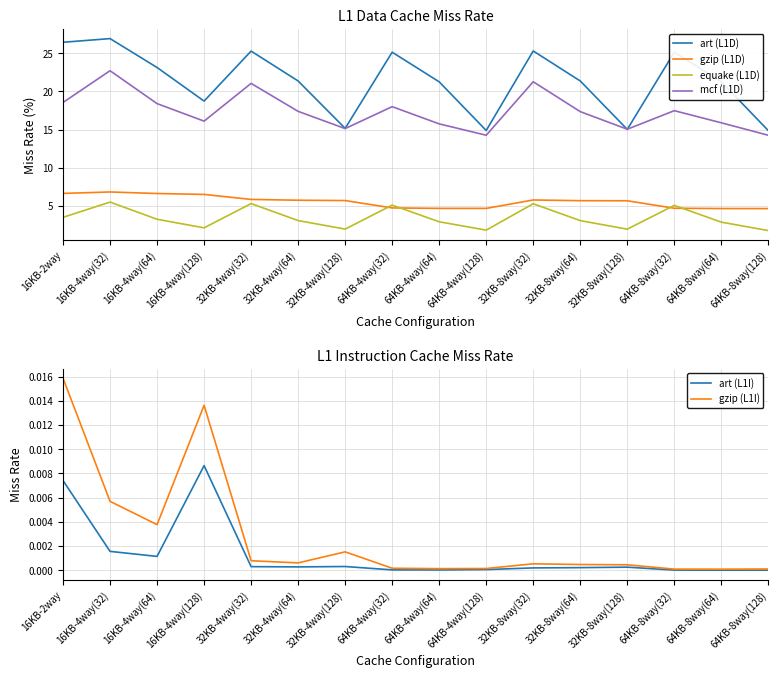

At which category is the sum across all series the highest?

16KB-4way(32)